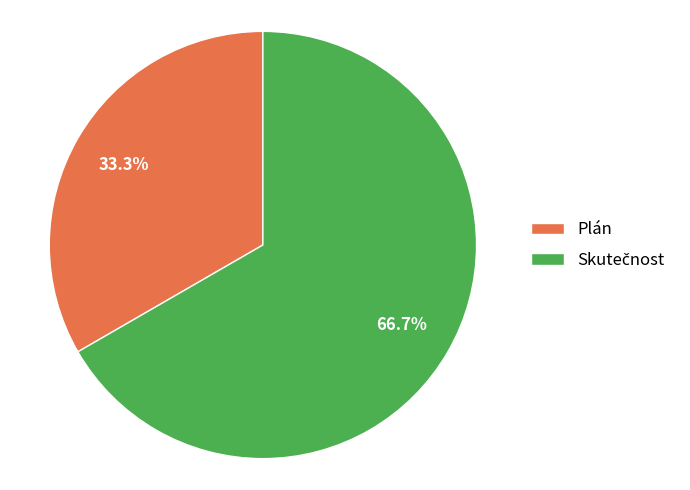

Is Plán the majority of the pie?

No